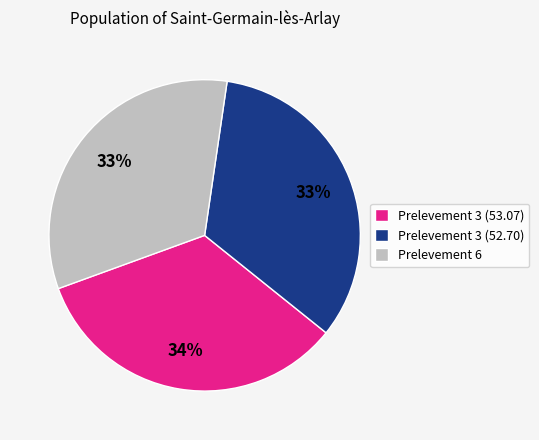

Is it true that Prelevement 3 (53.07) is 34% of the pie?

True